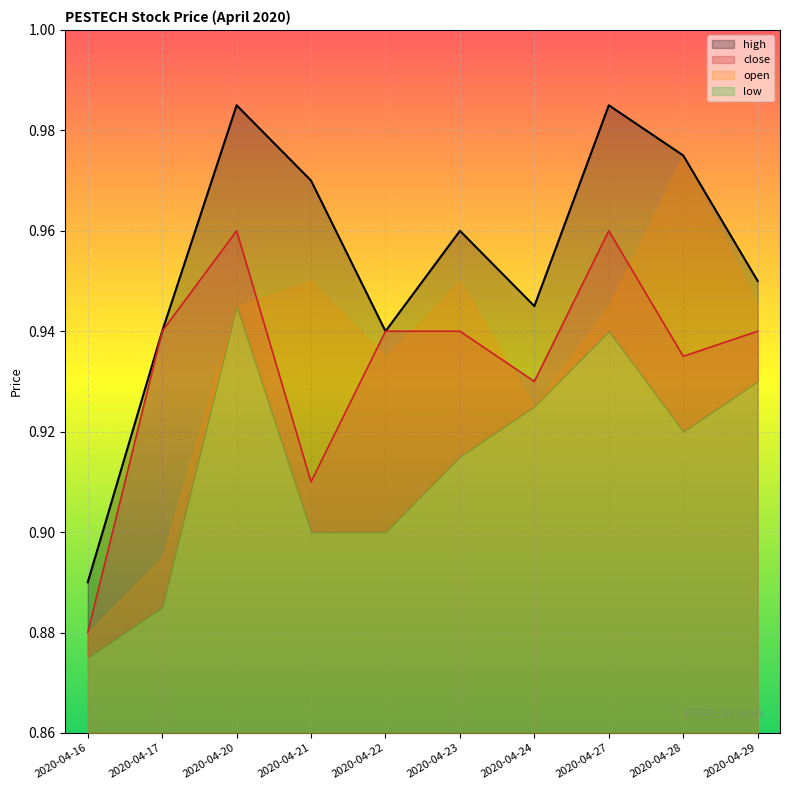

Where is close nearest to the value 0?

2020-04-16